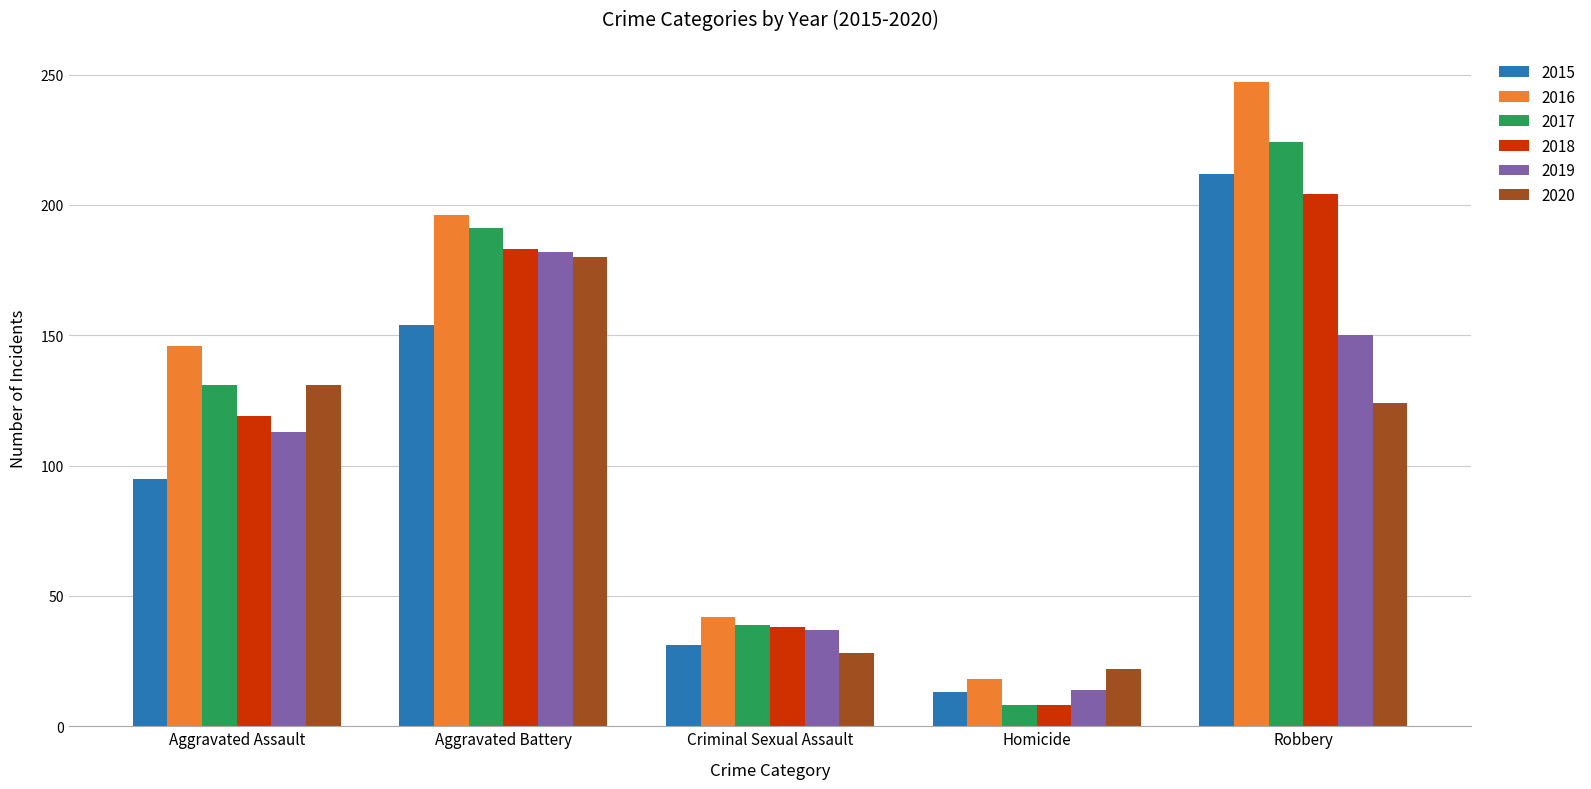

What is the spread (max minus min) of values at Homicide?

14